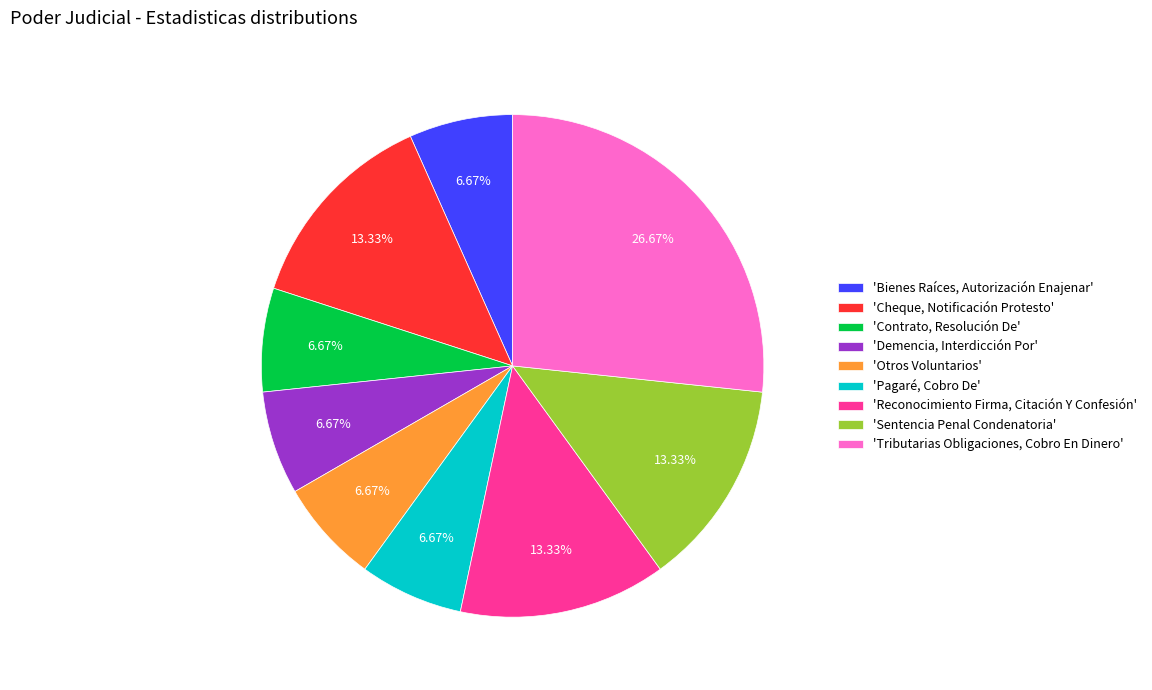

Between 'Tributarias Obligaciones, Cobro En Dinero' and 'Pagaré, Cobro De', which is larger?

'Tributarias Obligaciones, Cobro En Dinero'